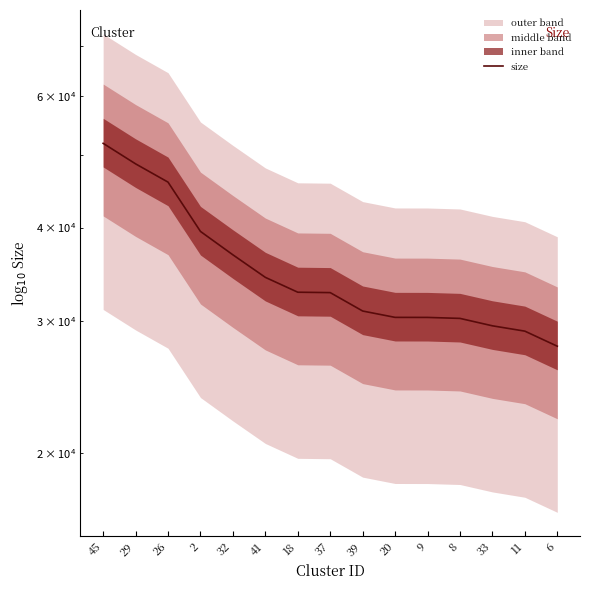

What position from the left is 18?

7